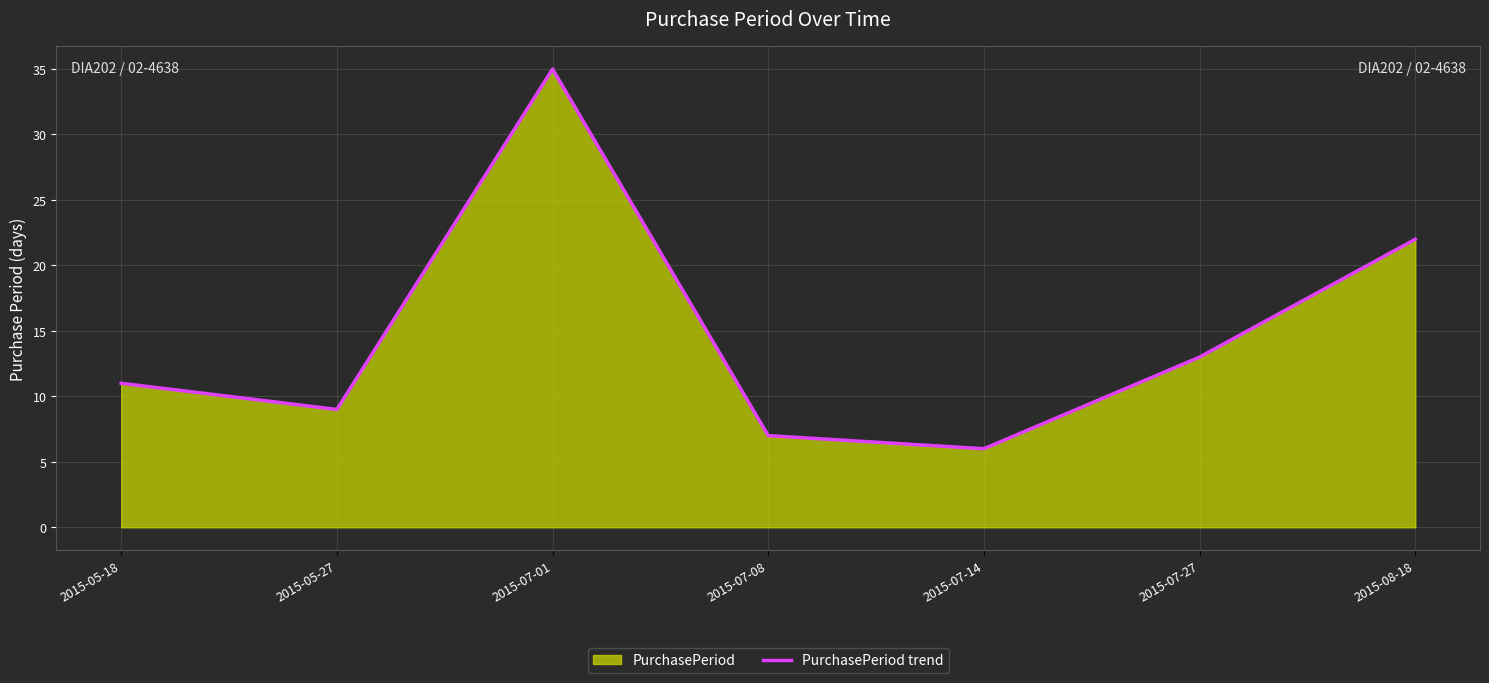

Rank the categories by value from lowest to highest.

2015-07-14, 2015-07-08, 2015-05-27, 2015-05-18, 2015-07-27, 2015-08-18, 2015-07-01